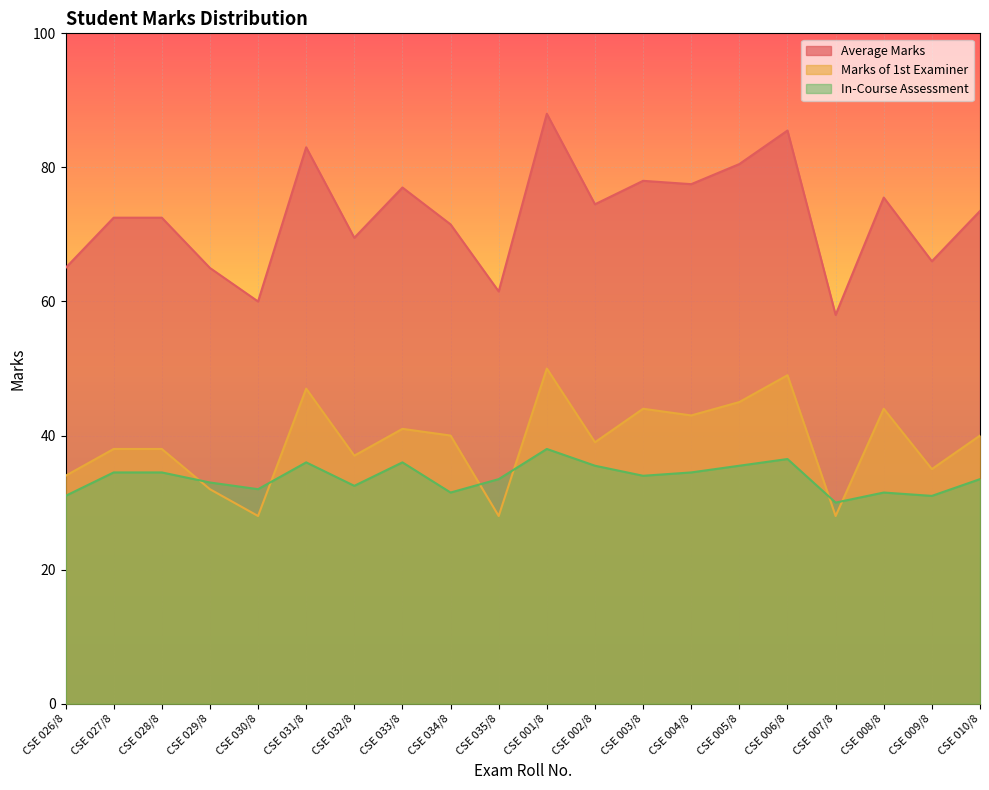

The In-Course Assessment series shows 33.5 at CSE 010/8. True or false?

True